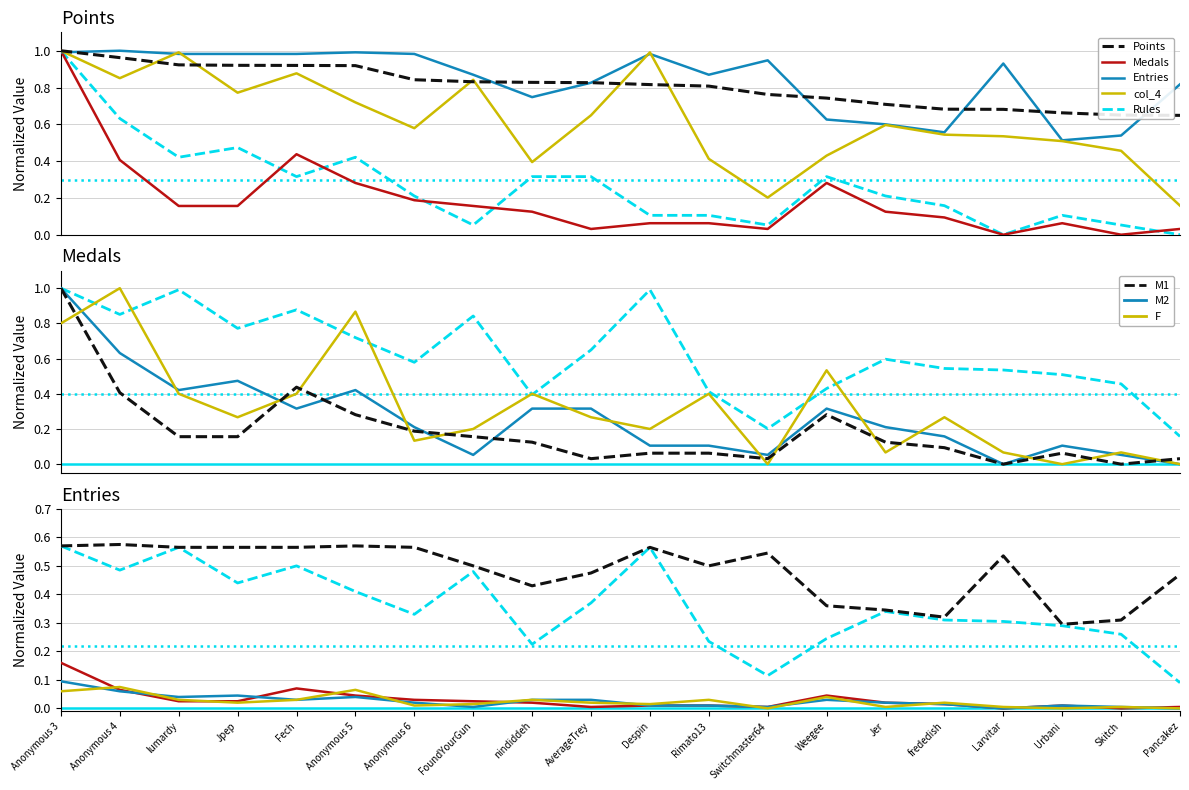

Reading left to right, transcribe all the data shown in this chart.

Points: Anonymous 3=1.0	Anonymous 4=1.0	lumardy=0.9	Jpep=0.9	Fech=0.9	Anonymous 5=0.9	Anonymous 6=0.8	FoundYourGun=0.8	nindiddeh=0.8	AverageTrey=0.8	Despin=0.8	Rimato13=0.8	Switchmaster64=0.8	Weegee=0.7	Jer=0.7	frededish=0.7	Larvitar=0.7	Urbani=0.7	Skitch=0.7	Pancakez=0.6
Medals: Anonymous 3=0.2	Anonymous 4=0.1	lumardy=0.0	Jpep=0.0	Fech=0.1	Anonymous 5=0.0	Anonymous 6=0.0	FoundYourGun=0.0	nindiddeh=0.0	AverageTrey=0.0	Despin=0.0	Rimato13=0.0	Switchmaster64=0.0	Weegee=0.0	Jer=0.0	frededish=0.0	Larvitar=0.0	Urbani=0.0	Skitch=0.0	Pancakez=0.0
Entries: Anonymous 3=0.6	Anonymous 4=0.6	lumardy=0.6	Jpep=0.6	Fech=0.6	Anonymous 5=0.6	Anonymous 6=0.6	FoundYourGun=0.5	nindiddeh=0.4	AverageTrey=0.5	Despin=0.6	Rimato13=0.5	Switchmaster64=0.5	Weegee=0.4	Jer=0.3	frededish=0.3	Larvitar=0.5	Urbani=0.3	Skitch=0.3	Pancakez=0.5
col_4: Anonymous 3=0.6	Anonymous 4=0.5	lumardy=0.6	Jpep=0.4	Fech=0.5	Anonymous 5=0.4	Anonymous 6=0.3	FoundYourGun=0.5	nindiddeh=0.2	AverageTrey=0.4	Despin=0.6	Rimato13=0.2	Switchmaster64=0.1	Weegee=0.2	Jer=0.3	frededish=0.3	Larvitar=0.3	Urbani=0.3	Skitch=0.3	Pancakez=0.1
Rules: Anonymous 3=0.1	Anonymous 4=0.1	lumardy=0.0	Jpep=0.0	Fech=0.0	Anonymous 5=0.0	Anonymous 6=0.0	FoundYourGun=0.0	nindiddeh=0.0	AverageTrey=0.0	Despin=0.0	Rimato13=0.0	Switchmaster64=0.0	Weegee=0.0	Jer=0.0	frededish=0.0	Larvitar=0.0	Urbani=0.0	Skitch=0.0	Pancakez=0.0
Guide: Anonymous 3=0.1	Anonymous 4=0.1	lumardy=0.0	Jpep=0.0	Fech=0.0	Anonymous 5=0.1	Anonymous 6=0.0	FoundYourGun=0.0	nindiddeh=0.0	AverageTrey=0.0	Despin=0.0	Rimato13=0.0	Switchmaster64=0.0	Weegee=0.0	Jer=0.0	frededish=0.0	Larvitar=0.0	Urbani=0.0	Skitch=0.0	Pancakez=0.0